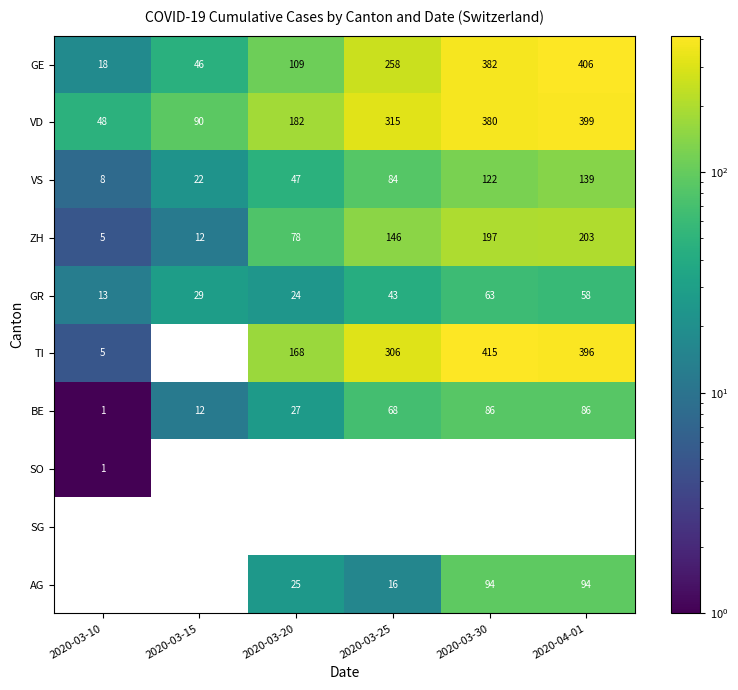

List the labels in order of GR value, largest first.

2020-03-30, 2020-04-01, 2020-03-25, 2020-03-15, 2020-03-20, 2020-03-10